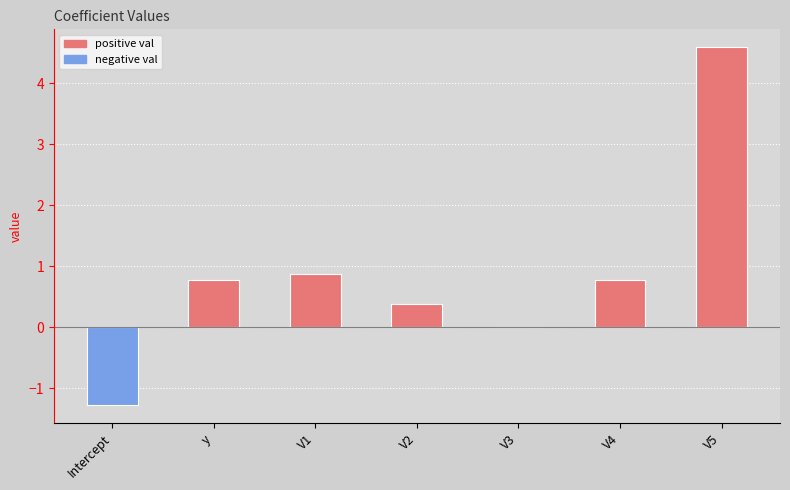

Which has a higher value, V5 or y?

V5